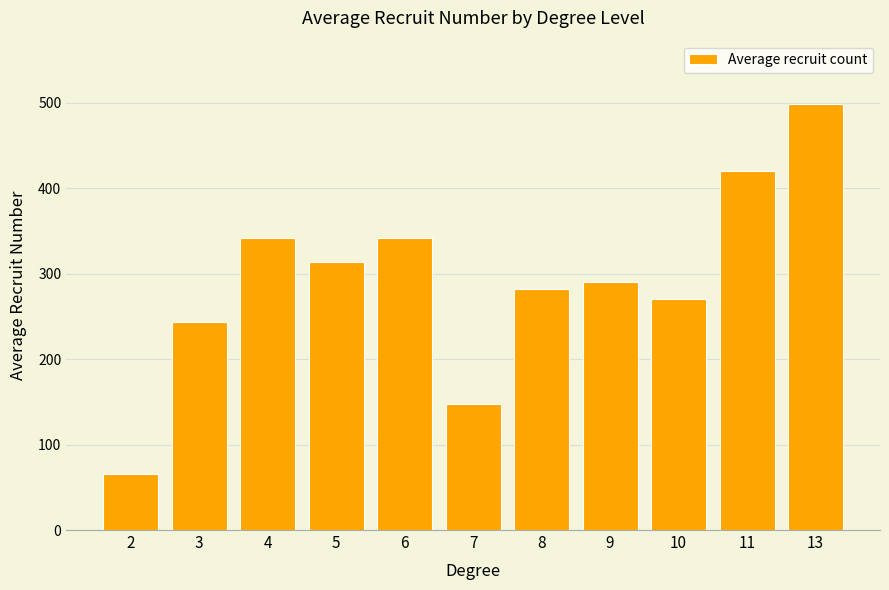

What is the sum of the values at 3 and 4?

585.5